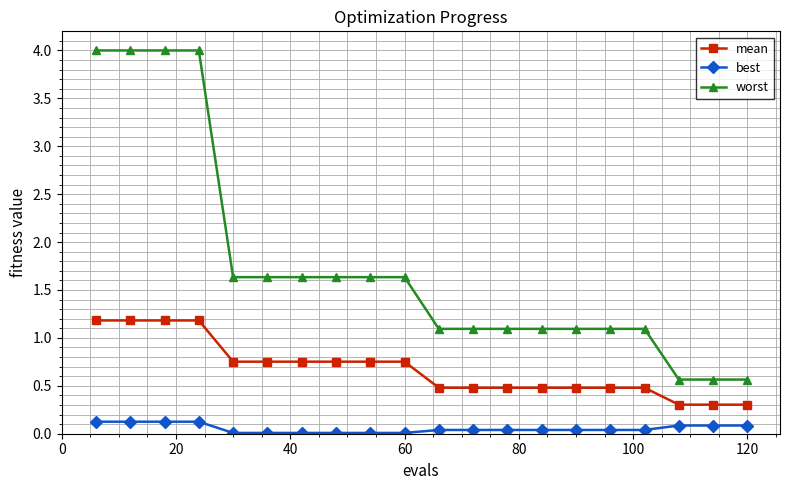

Does the chart display data point markers on the line(s)?

Yes